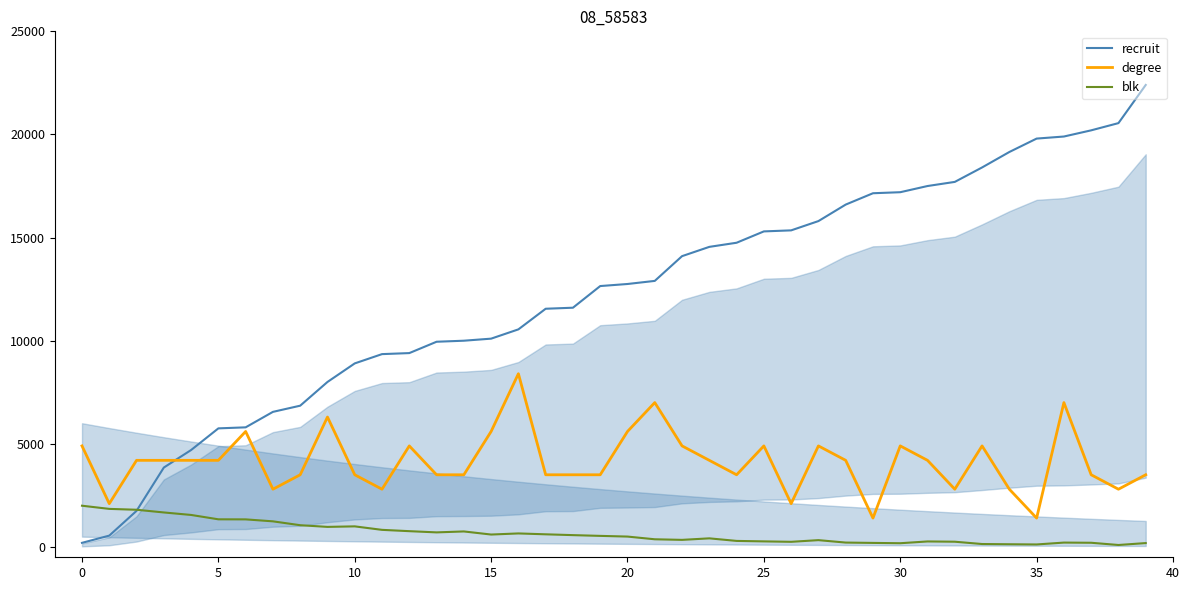

What is the maximum value for degree?

8400.0